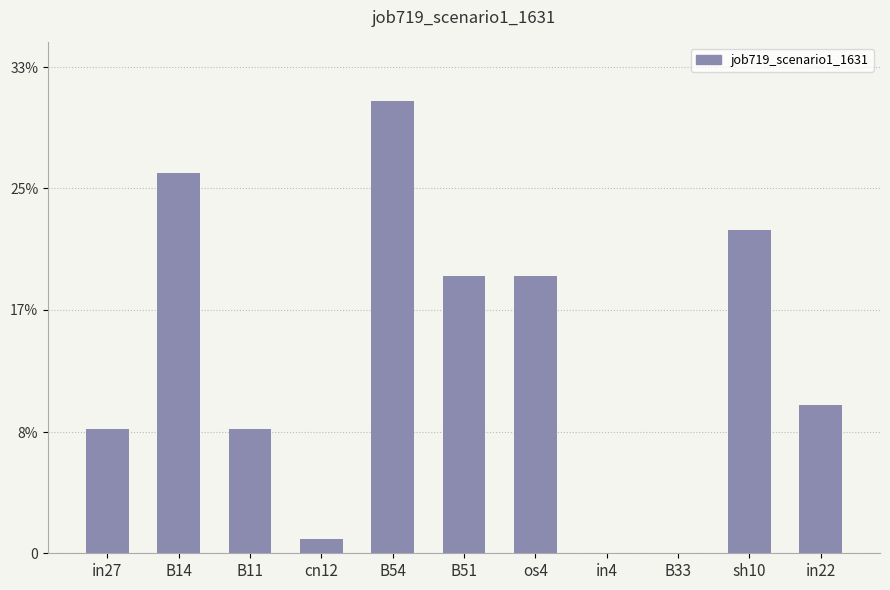

The chart shows a value of 0.1 at in22. True or false?

True